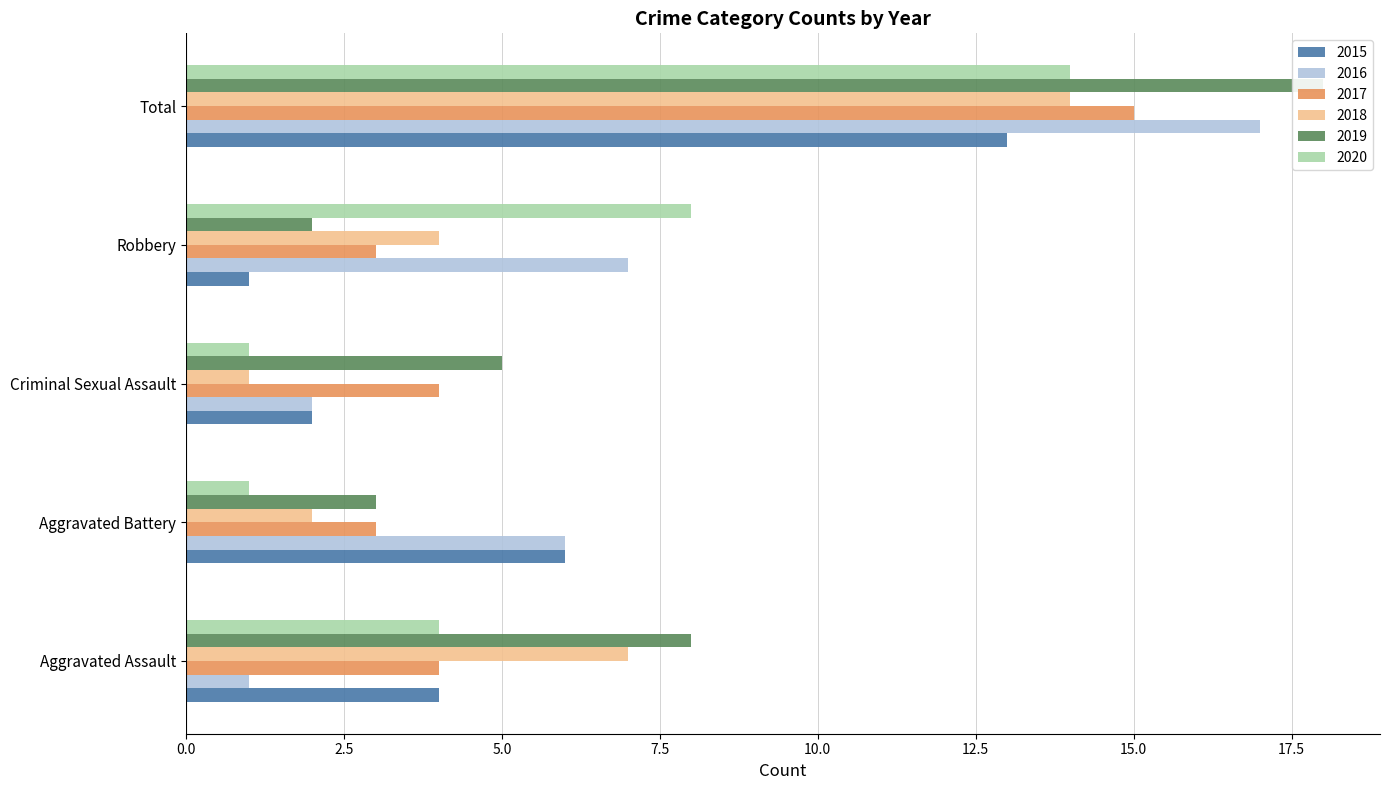

Is it true that 2018 equals 14 at Total?

True